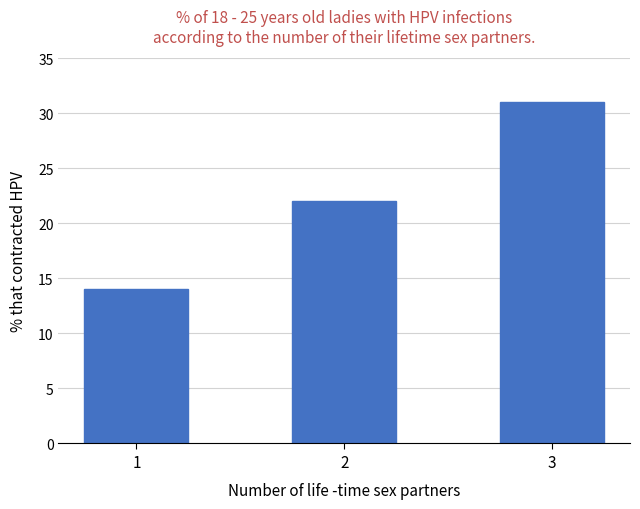

What is the maximum value shown in the chart?

31